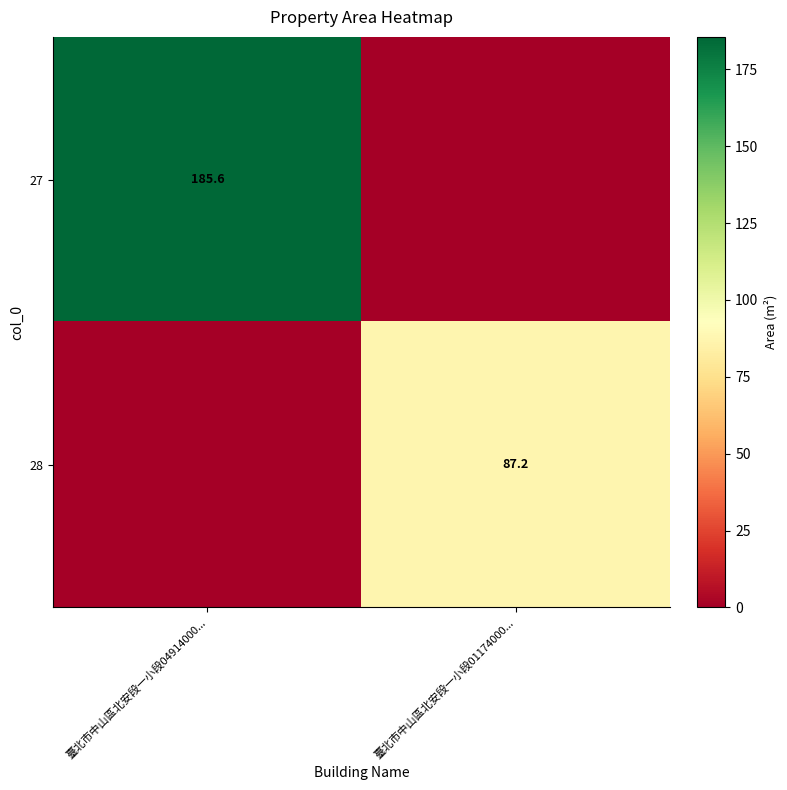

Is the value of 27 at 臺北市中山區北安段一小段04914000... greater than the value of 28 at 臺北市中山區北安段一小段01174000...?

Yes